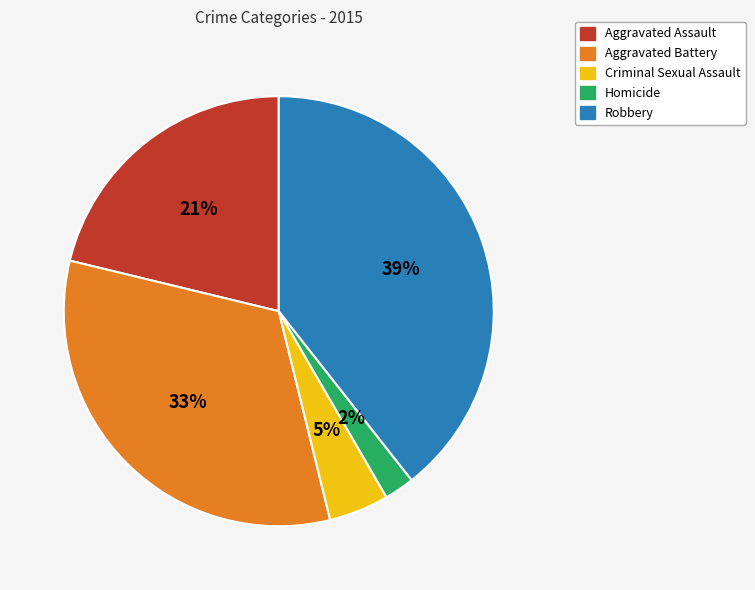

How many slices are in this pie chart?

5